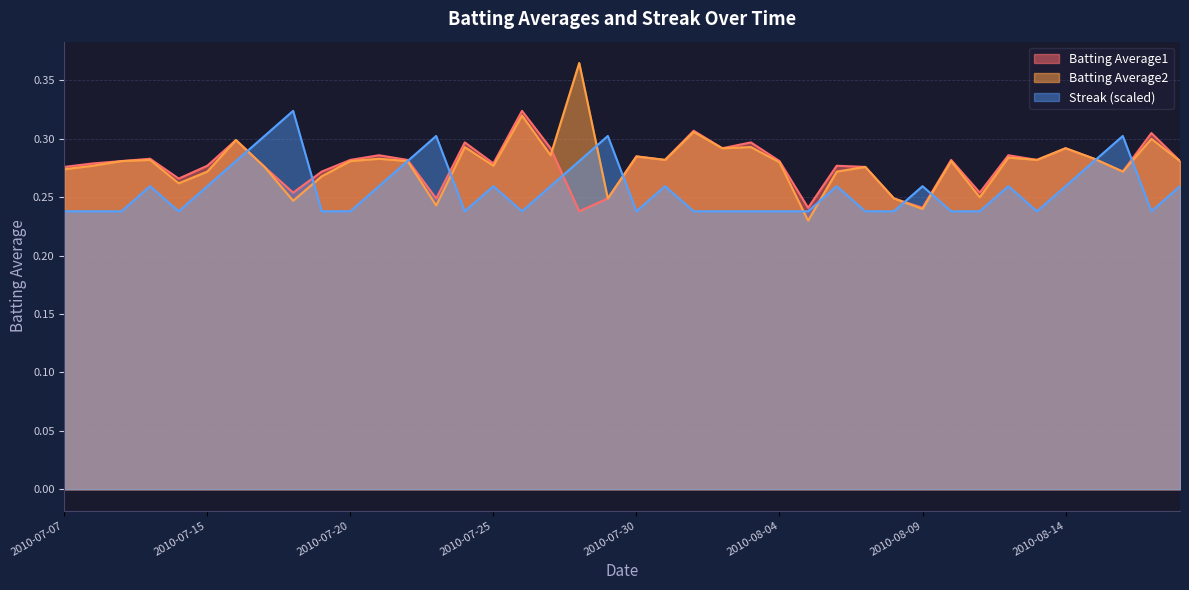

Count the Batting Average1 values in the range 0 to 1.

40